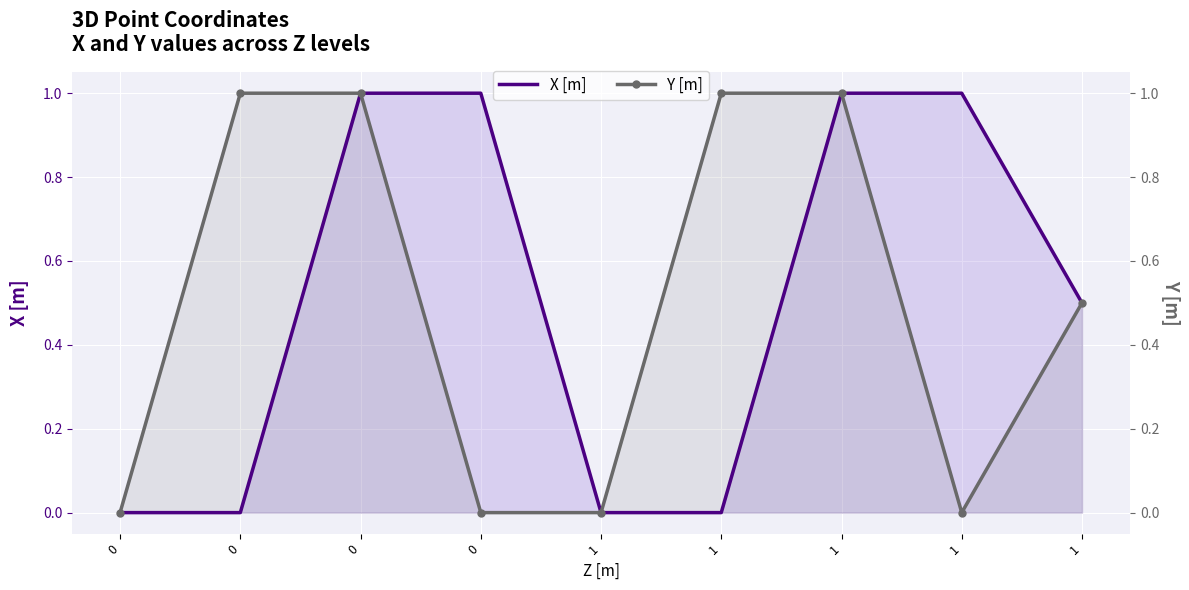

List the labels in order of Y [m] value, smallest first.

0, 0, 1, 1, 1, 0, 0, 1, 1